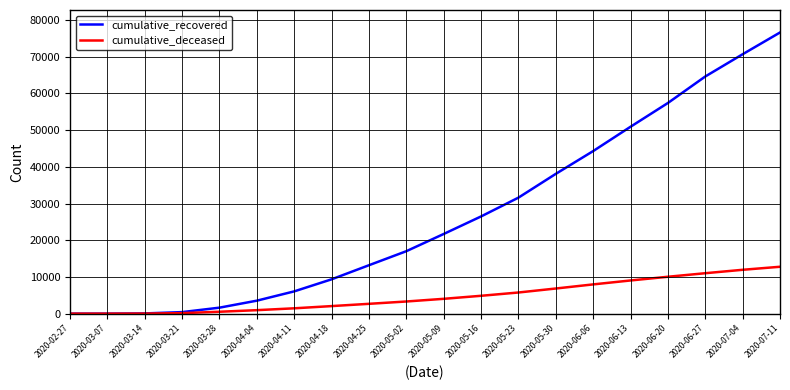

Which series has the largest range (max minus min)?

cumulative_recovered